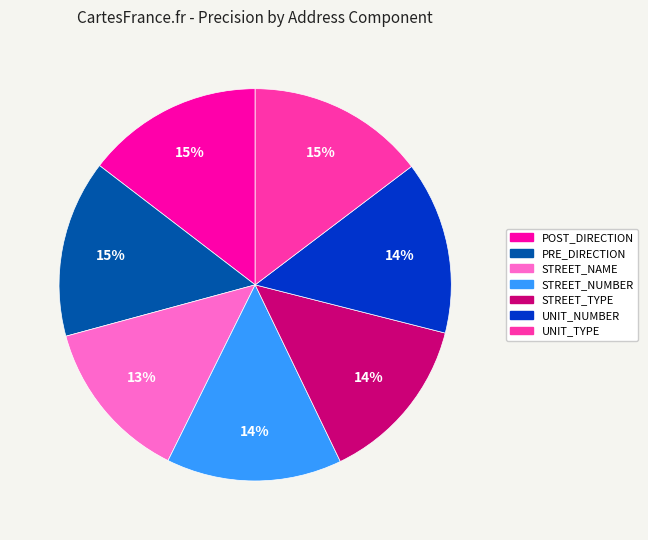

Combined, do STREET_NAME and STREET_NUMBER account for over 50%?

No